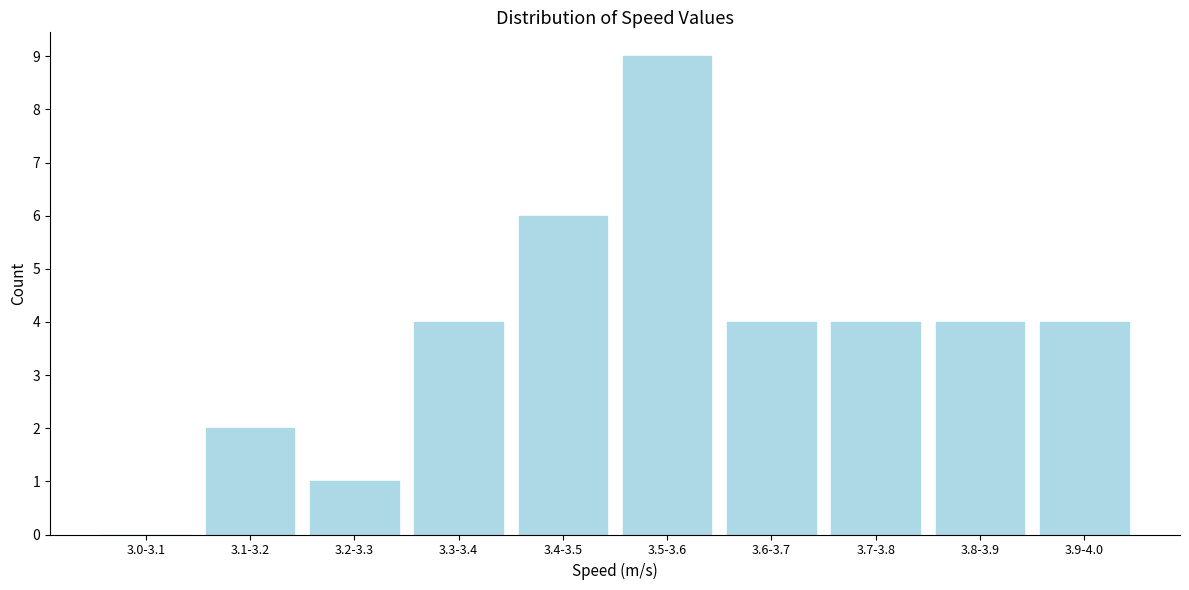

Reading left to right, transcribe all the data shown in this chart.

3.0-3.1=0	3.1-3.2=2	3.2-3.3=1	3.3-3.4=4	3.4-3.5=6	3.5-3.6=9	3.6-3.7=4	3.7-3.8=4	3.8-3.9=4	3.9-4.0=4